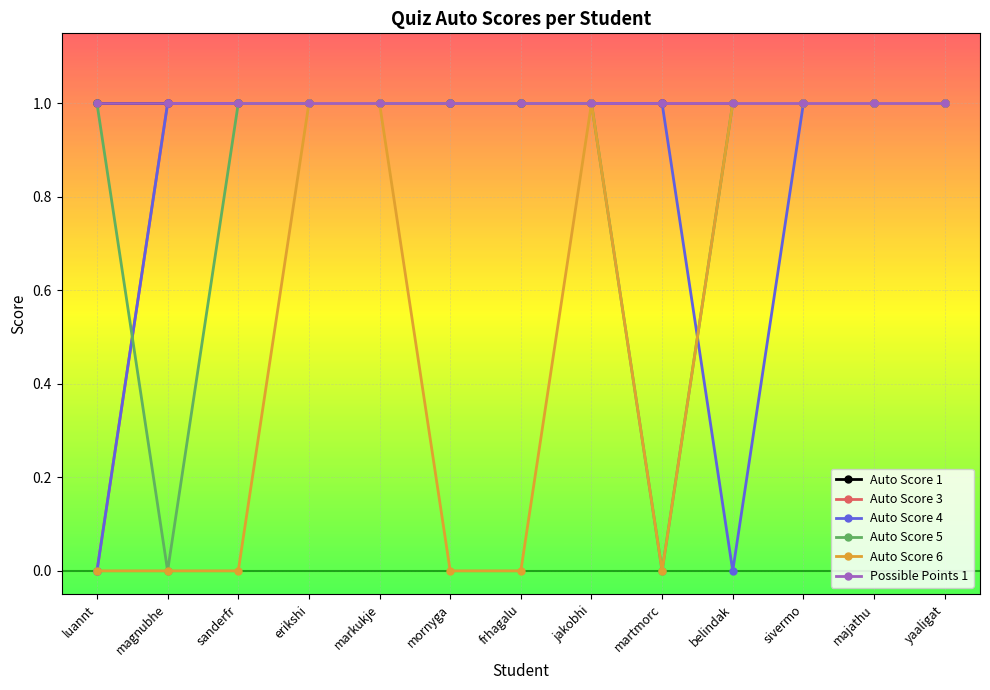

Is this an area chart (filled region under the line)?

No